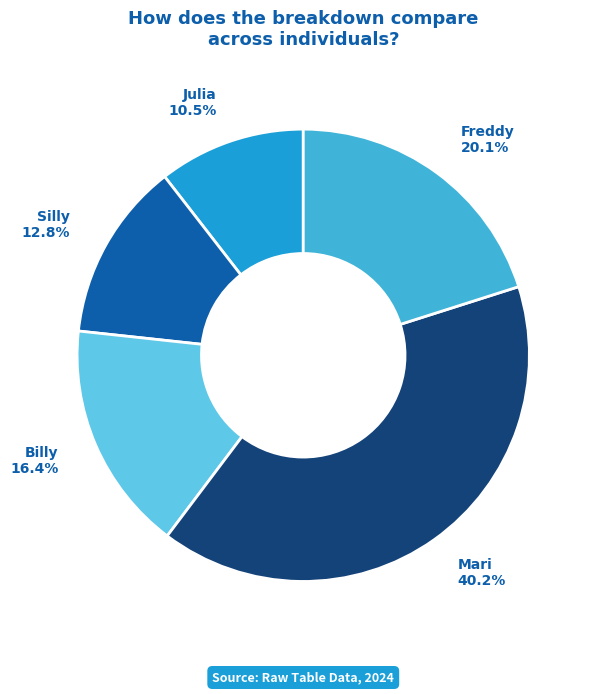

Which slice is the smallest?

Julia